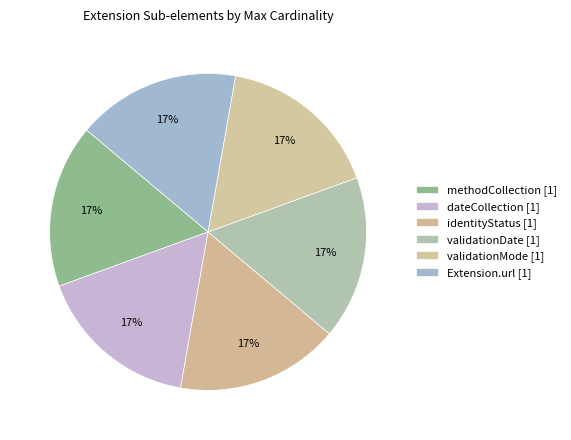

Is there any slice that represents more than half of the pie?

No